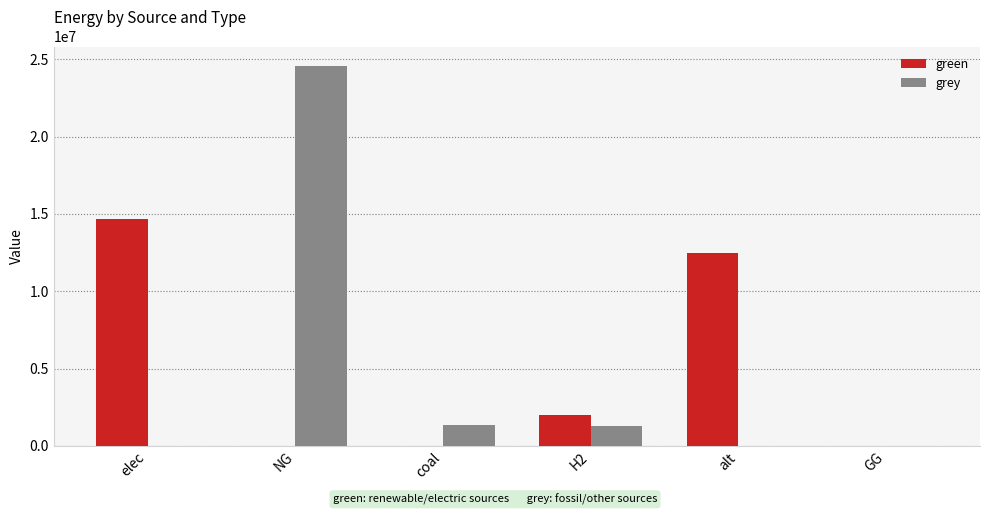

Which series has the largest range (max minus min)?

grey